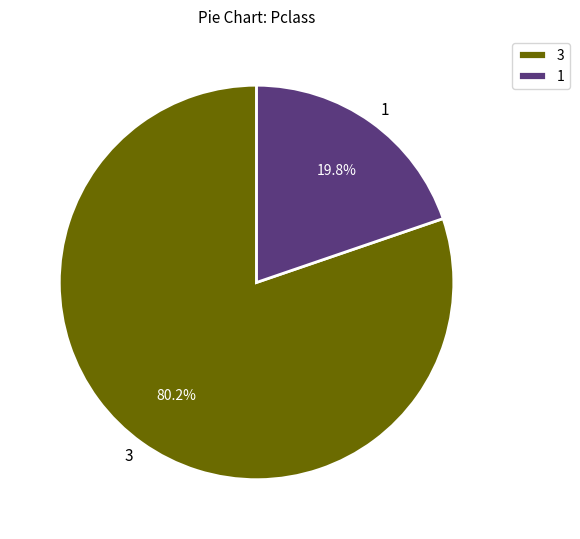

How many segments does this pie chart have?

2